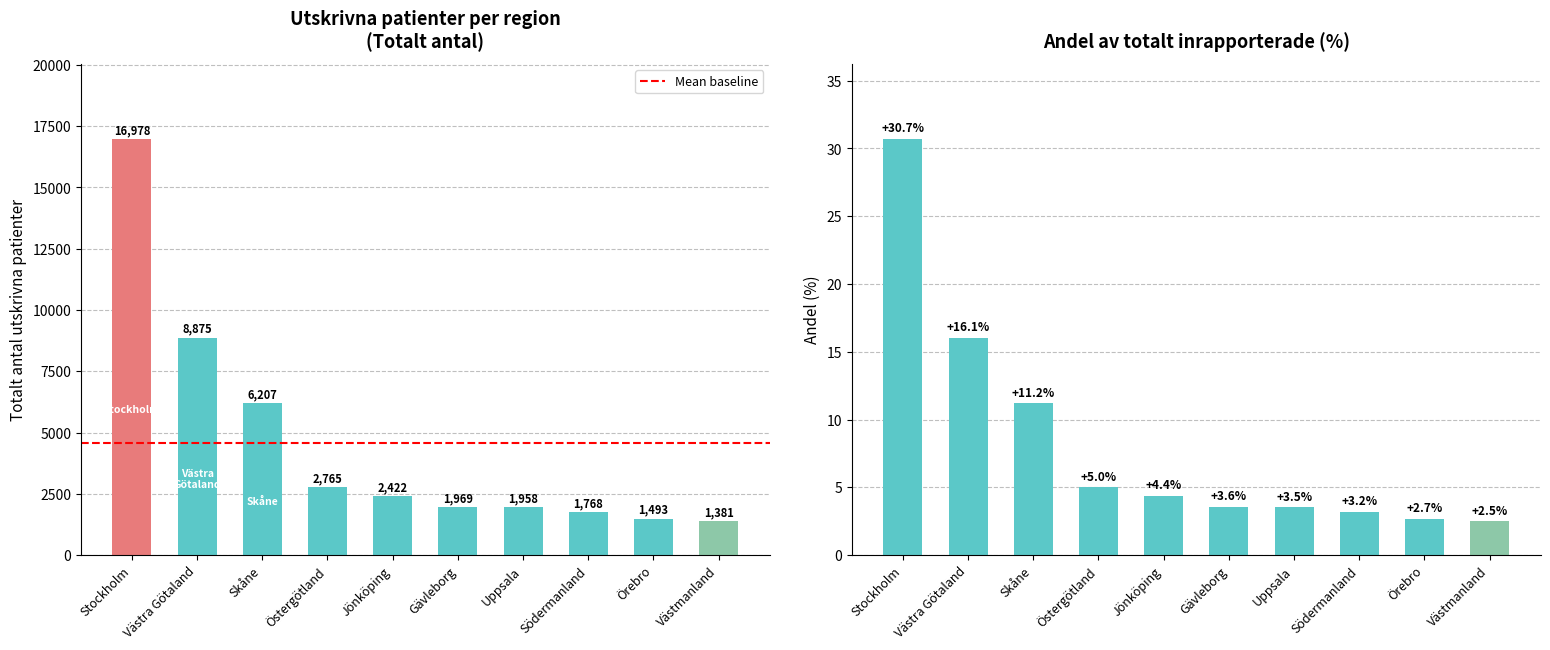

Reading left to right, what are all the values shown in this chart?

Totalt antal: 16978.0	8875.0	6207.0	2765.0	2422.0	1969.0	1958.0	1768.0	1493.0	1381.0
Andel (%): 30.7	16.1	11.2	5.0	4.4	3.6	3.5	3.2	2.7	2.5